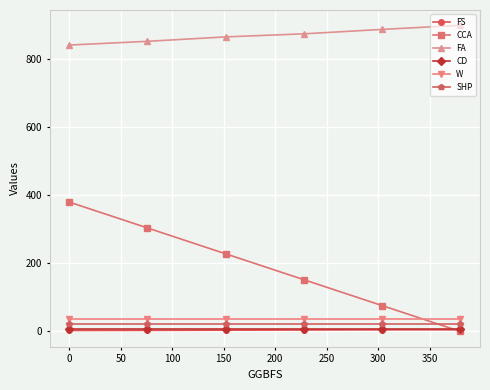

What is the maximum value for SHP?

20.7